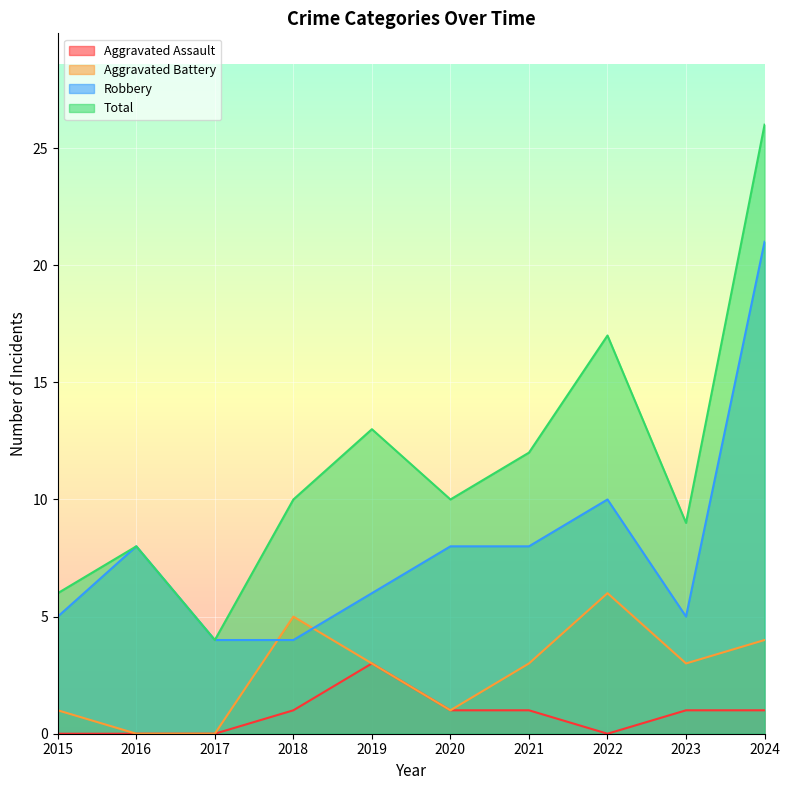

What is the approximate value of Aggravated Assault at 2019?

3